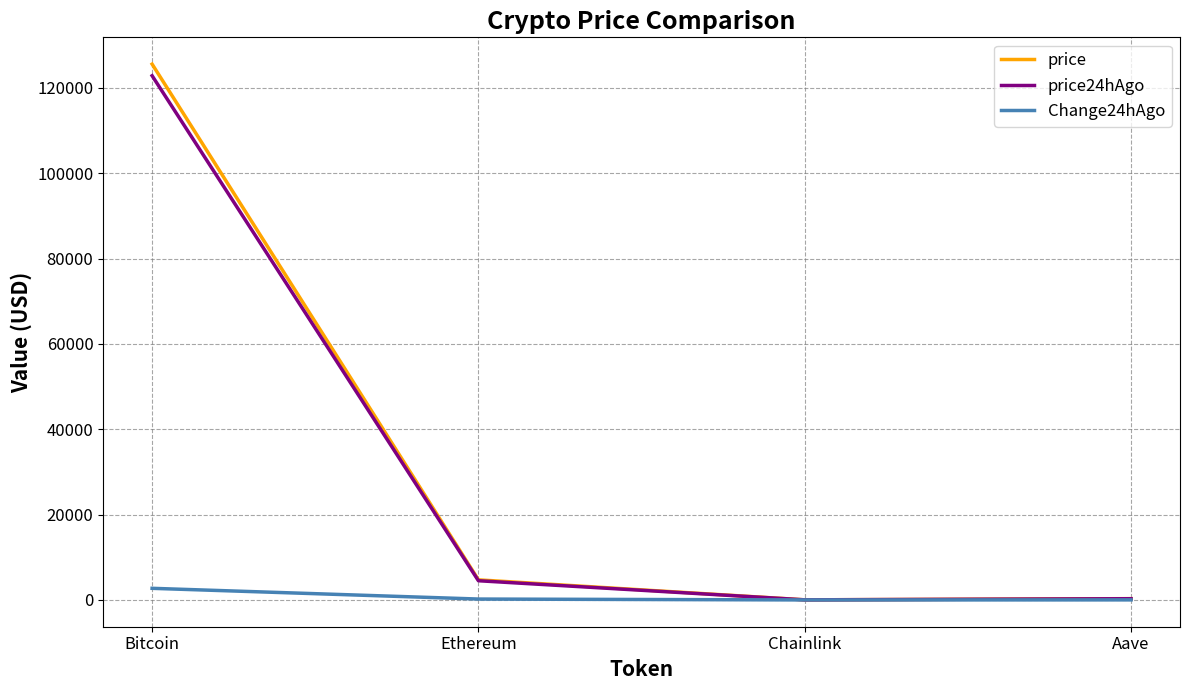

Is this an area chart (filled region under the line)?

No